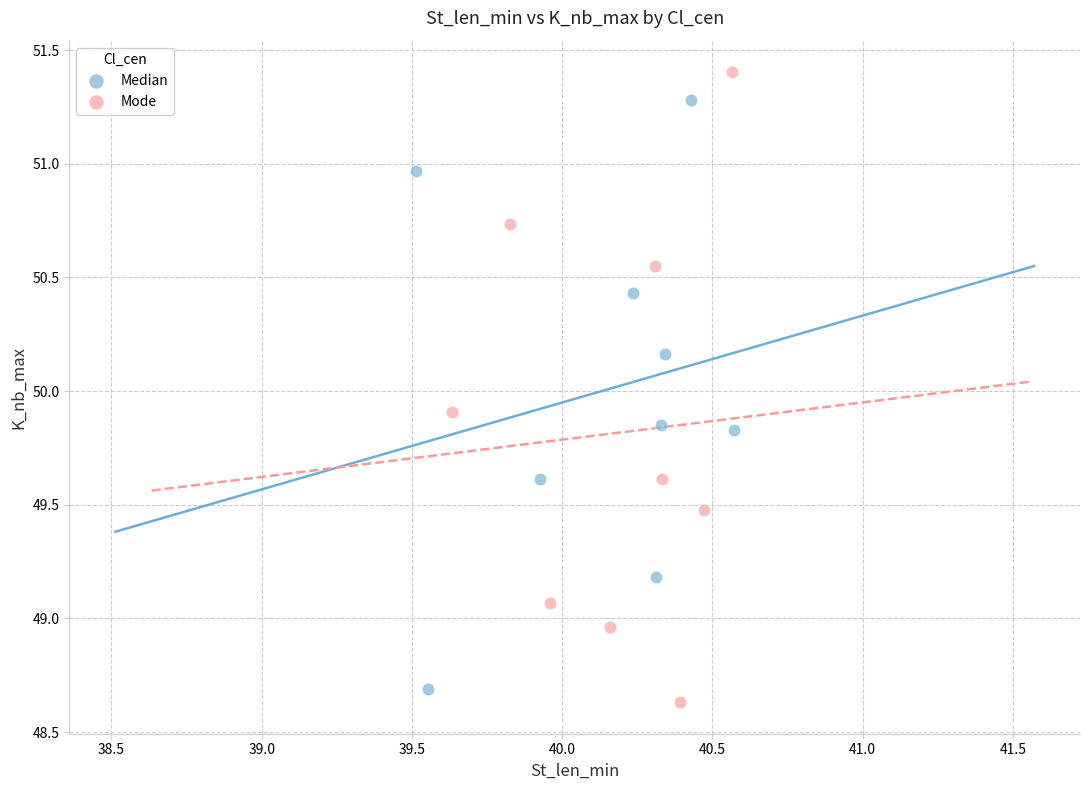

Which series contains the lowest Y value?

Mode